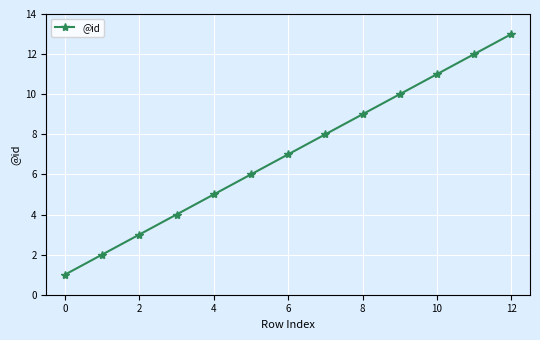

What is the difference between the maximum and minimum values?

12